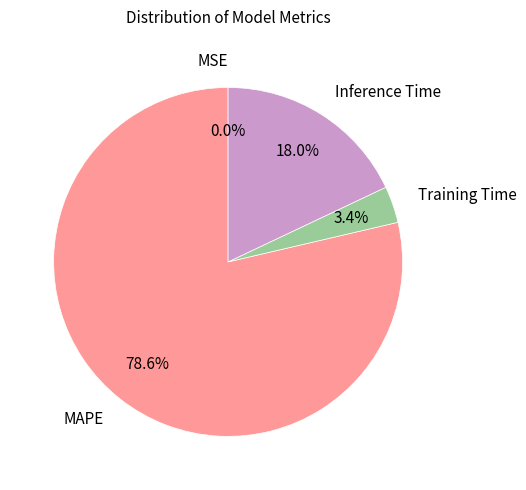

Is there a majority slice in this chart?

Yes